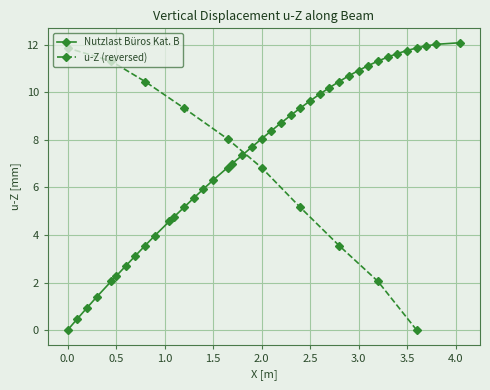

What is the maximum value for Nutzlast Büros Kat. B?

12.1